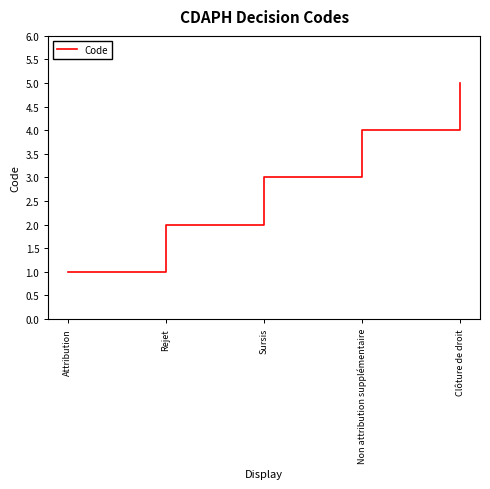

Rank the categories by value from lowest to highest.

Attribution, Rejet, Sursis, Non attribution supplémentaire, Clôture de droit